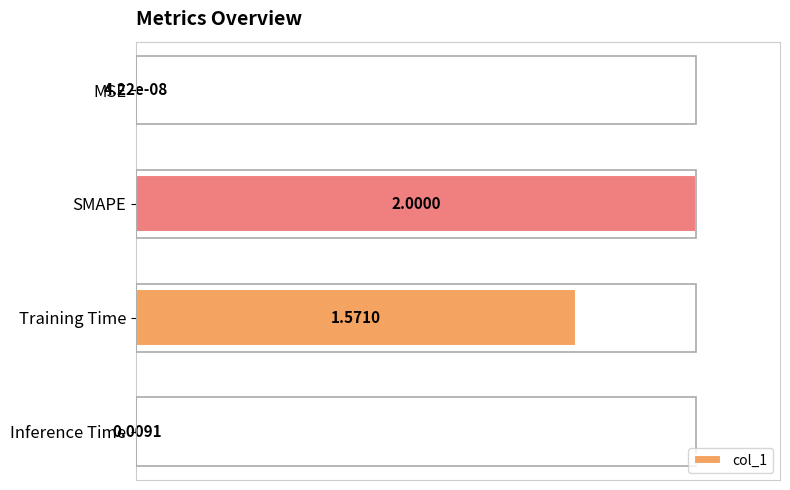

What is the sum of all values?

1.8